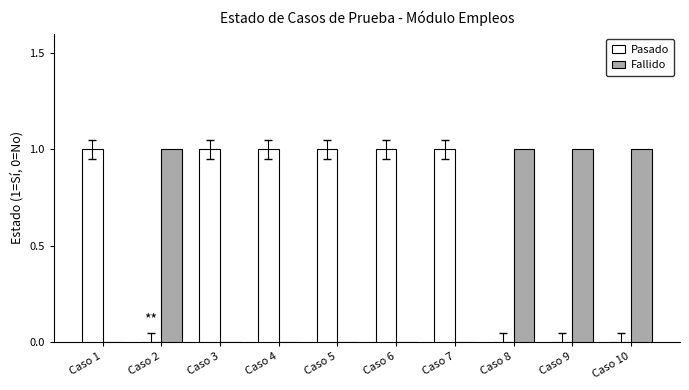

What is the total value across all series at Caso 3?

1